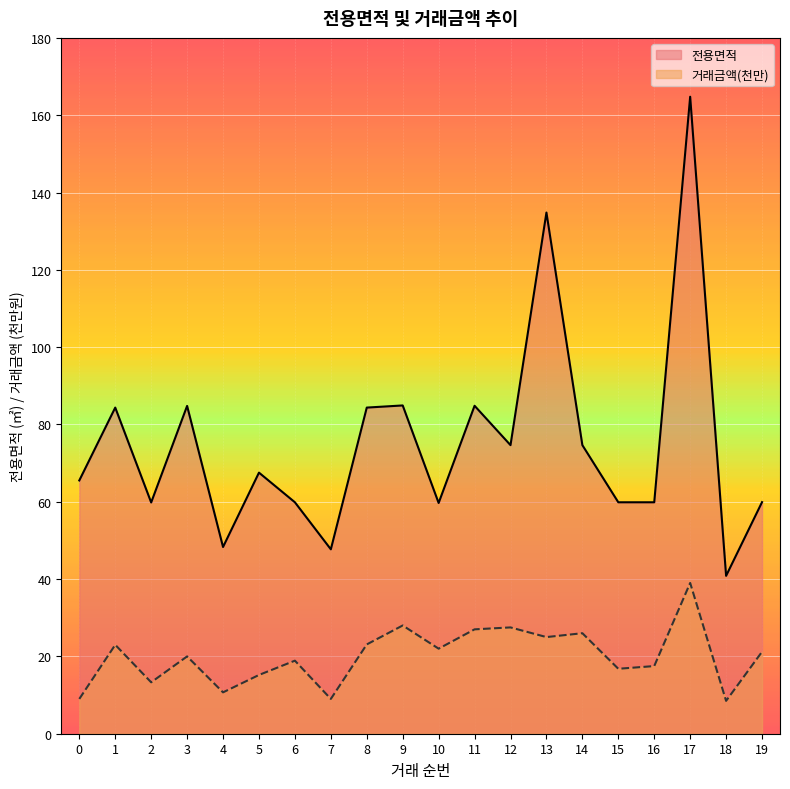

Which label corresponds to the smallest value in the chart?

18